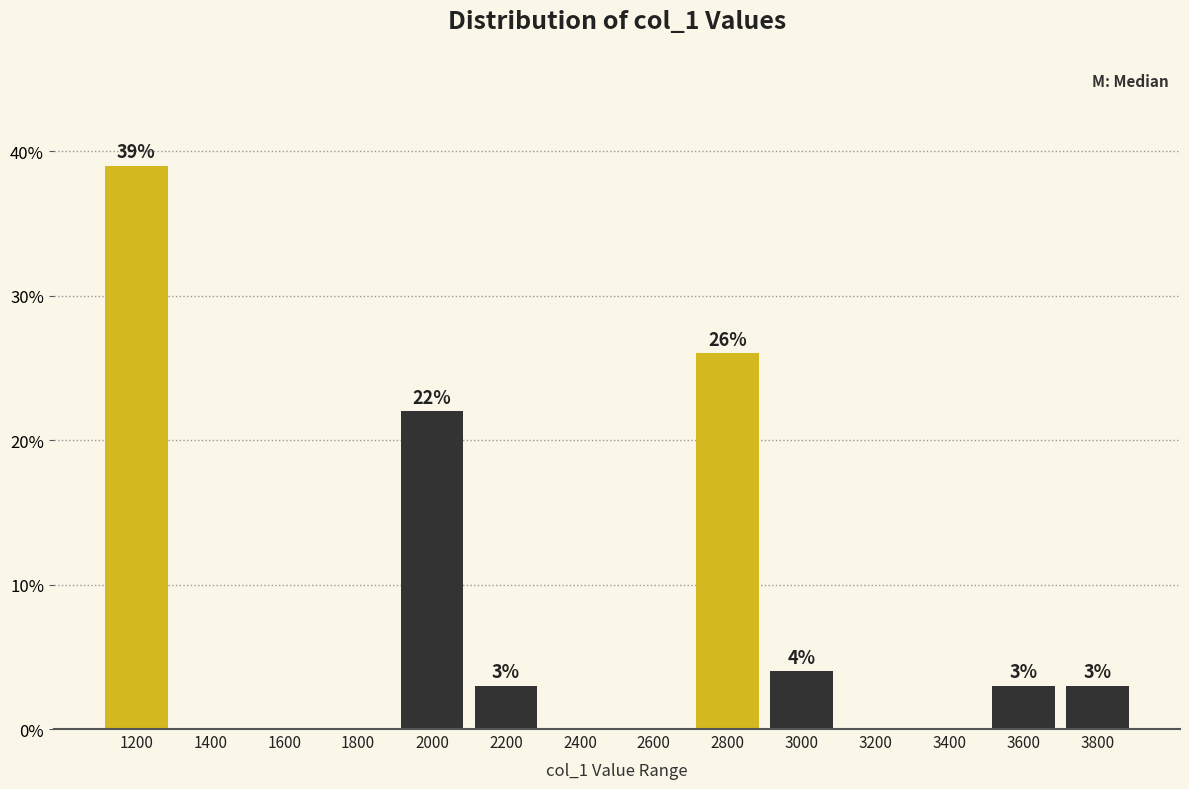

Reading right to left, extract all data points from this chart.

3800=3	3600=3	3400=0	3200=0	3000=4	2800=26	2600=0	2400=0	2200=3	2000=22	1800=0	1600=0	1400=0	1200=39